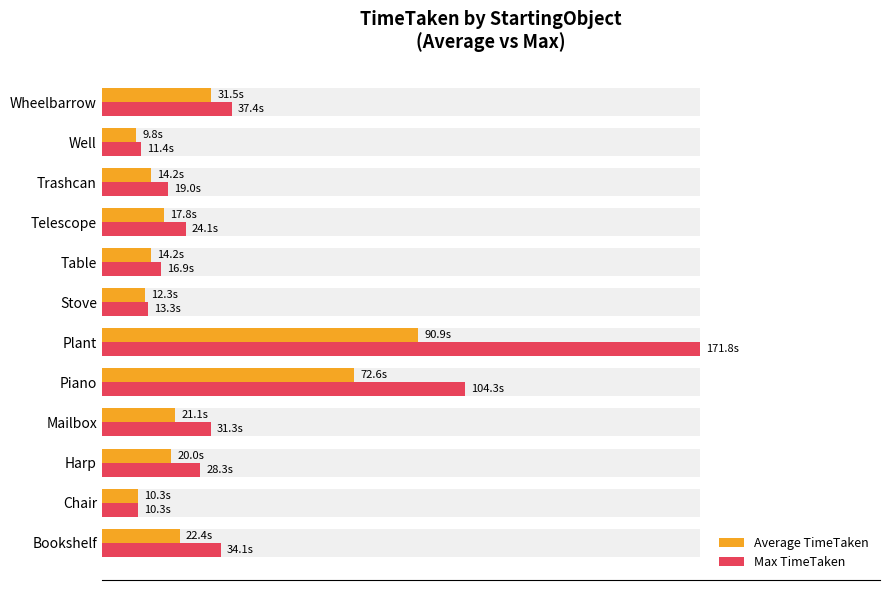

At Bookshelf, list the series in order from largest to smallest.

Max TimeTaken, Average TimeTaken